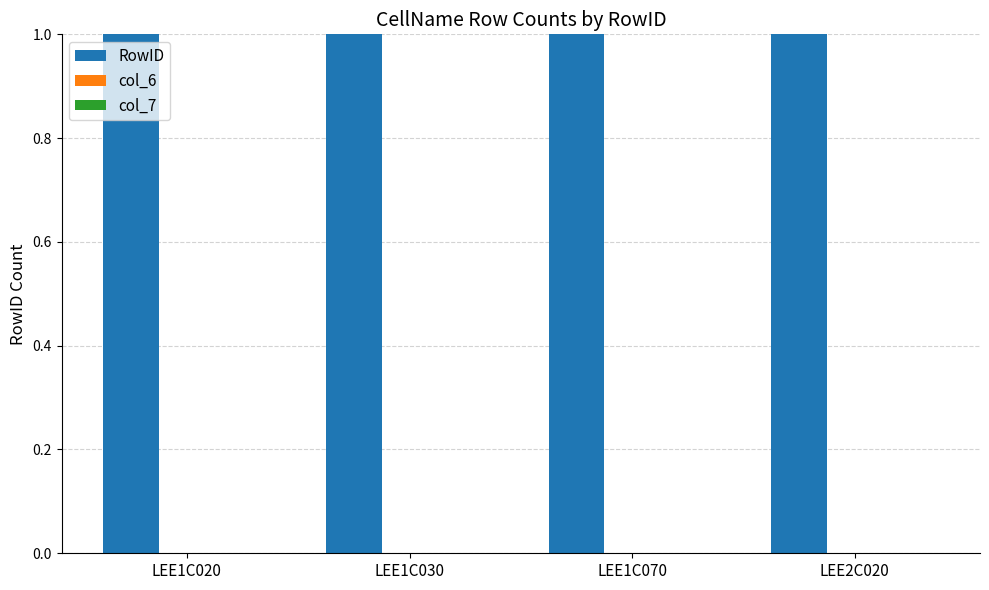

What is the maximum value for RowID?

1